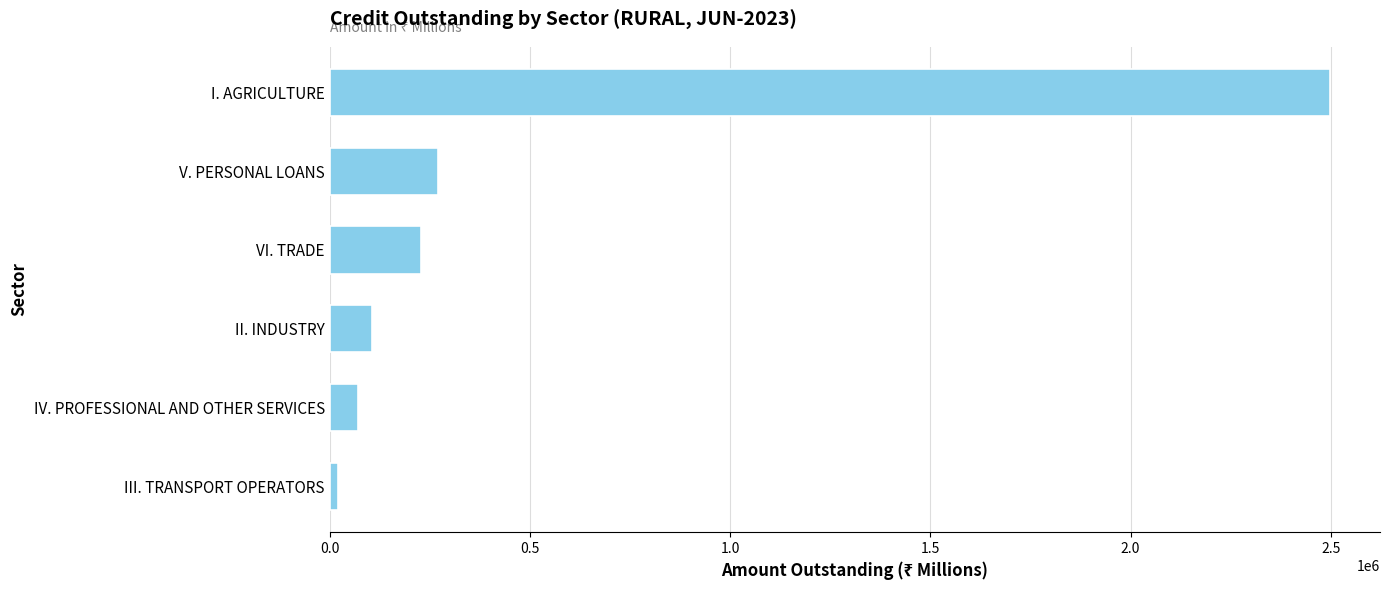

How many data points are less than 227778?

3